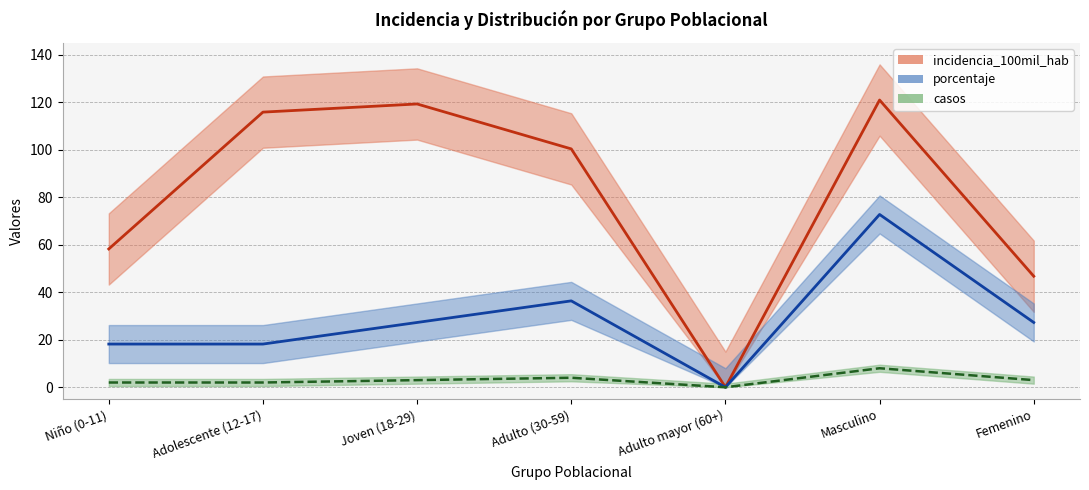

Which series has the largest total across all categories?

incidencia_100mil_hab